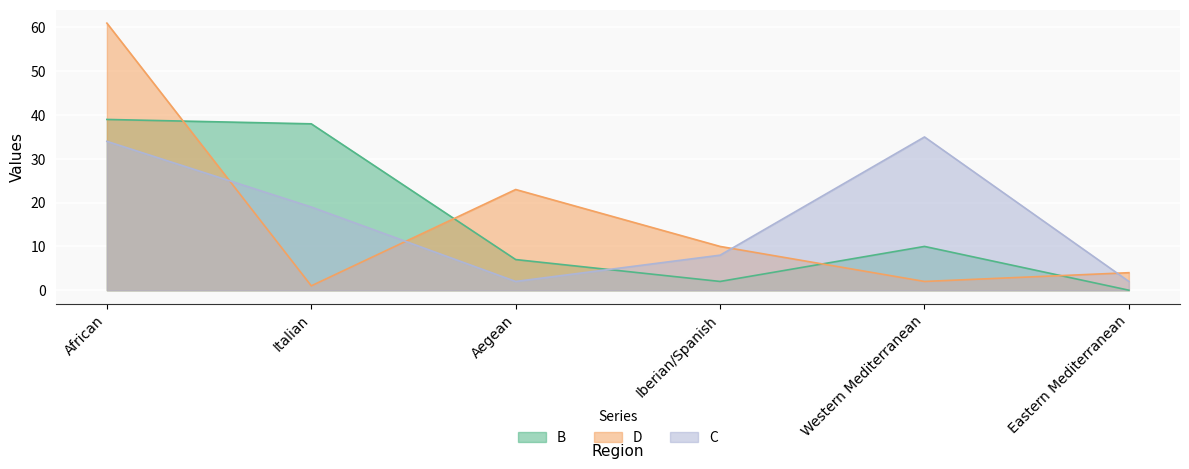

Which category has the lowest value in the C series?

Aegean